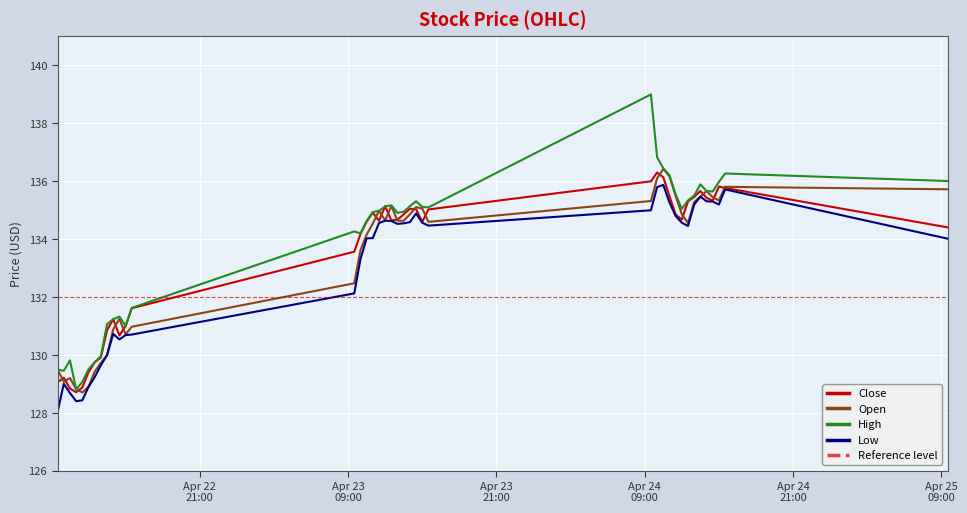

In Close, how many points are lower than both neighbors (excluding endpoints)?

7